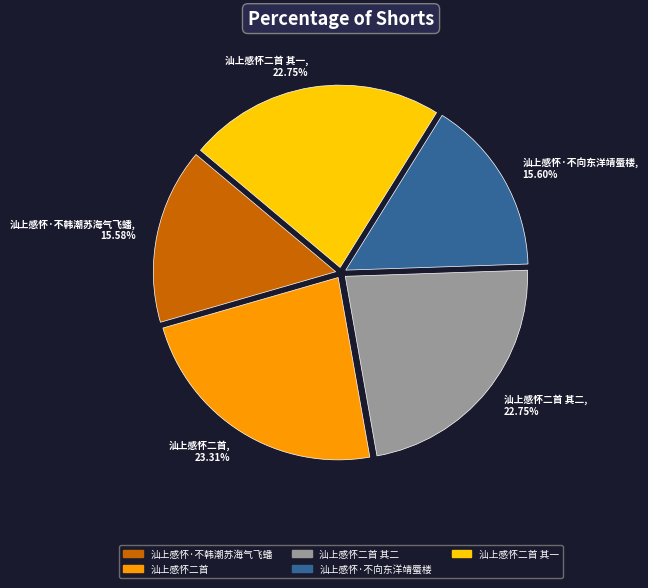

To the nearest percent, what is the difference between the 汕上感怀·不韩潮苏海气飞蟠 and 汕上感怀二首 slice percentages?

8%